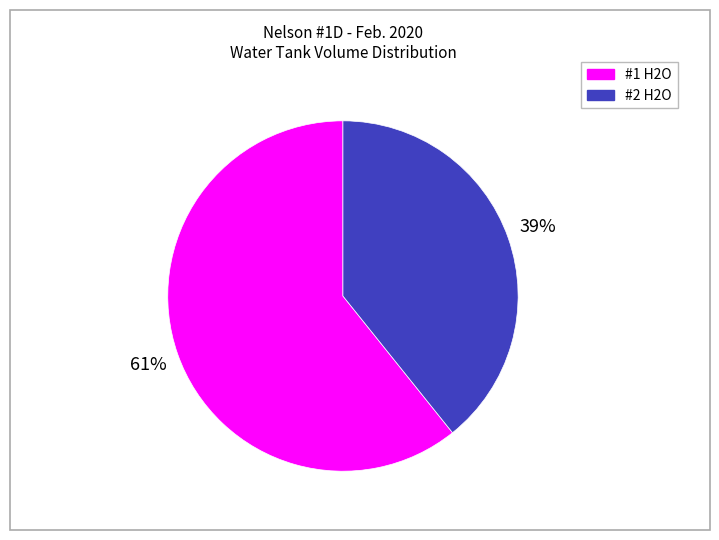

Is it true that #1 H2O is 61% of the pie?

True